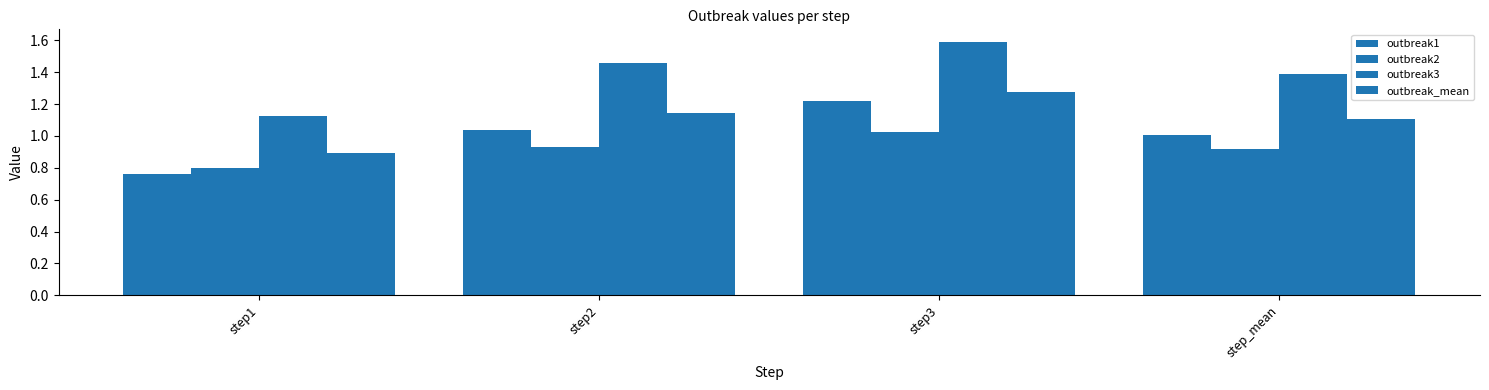

Count the number of data series in this chart.

4